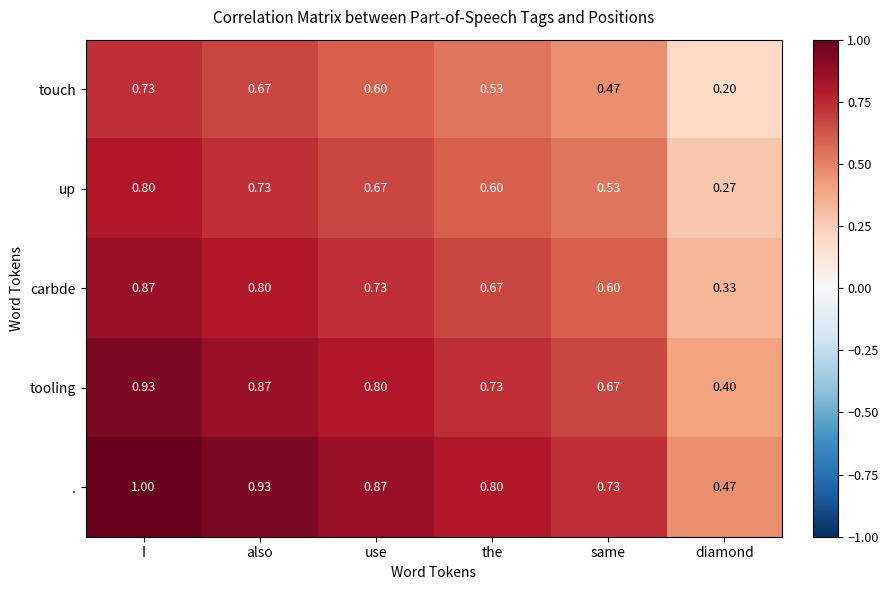

At which category does the chart reach its peak across all series?

I